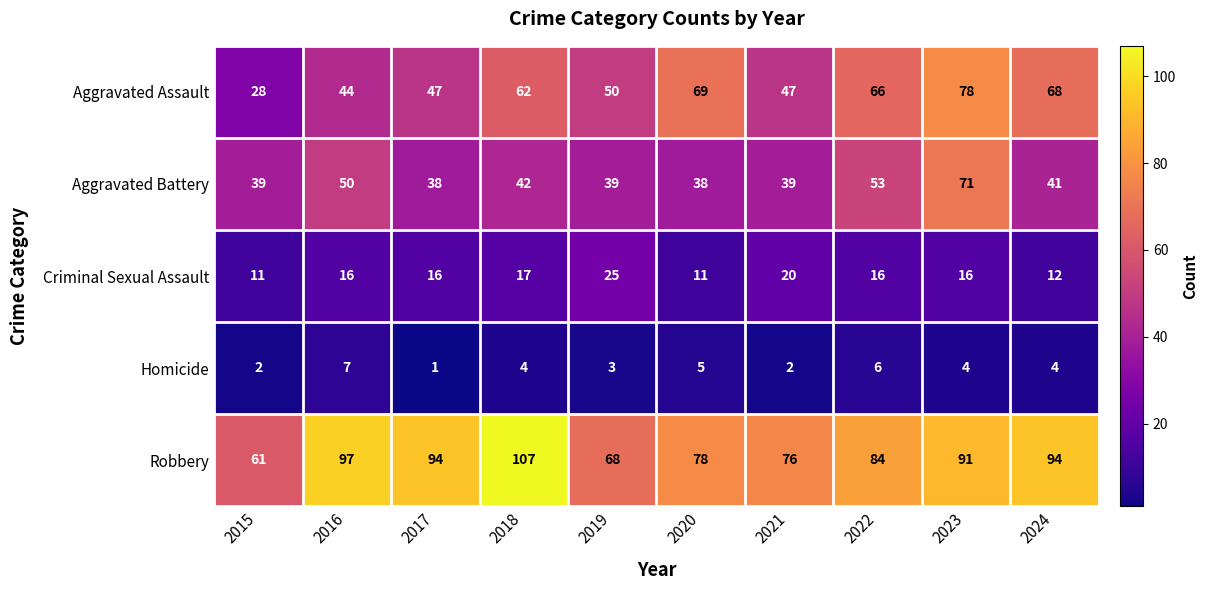

What is the lowest value of the Criminal Sexual Assault series?

11